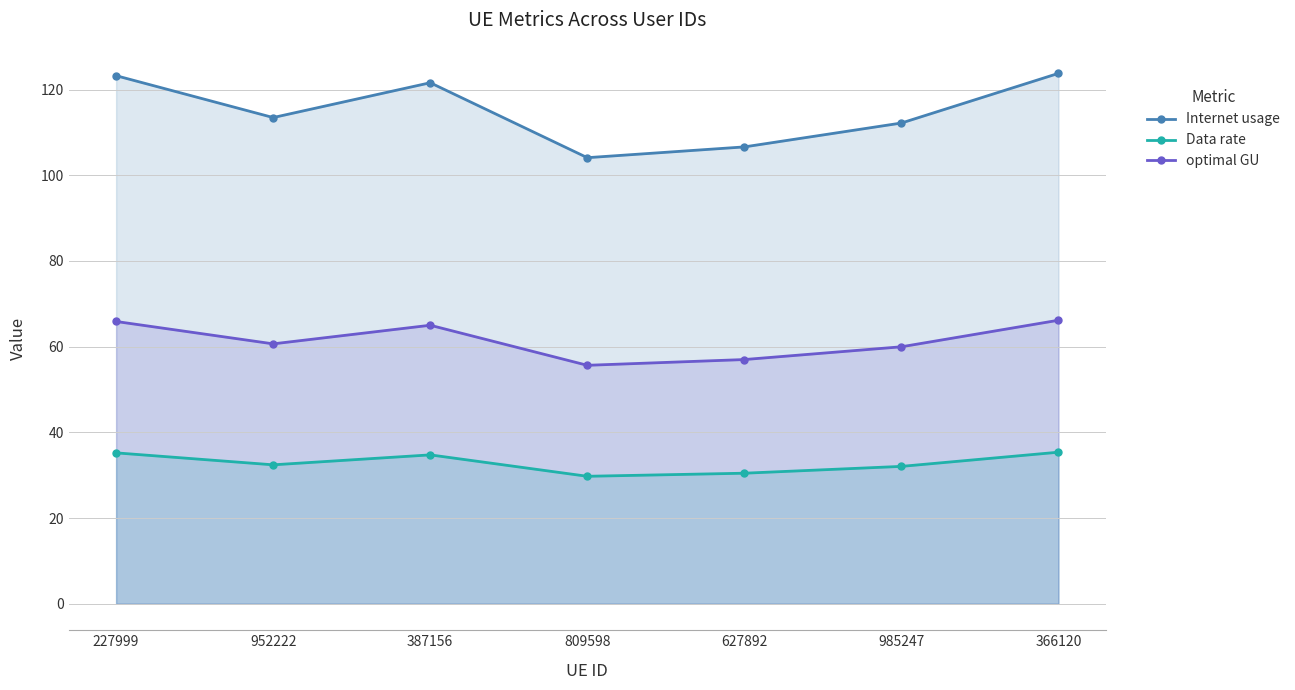

What is the sum of all Data rate values?

230.0